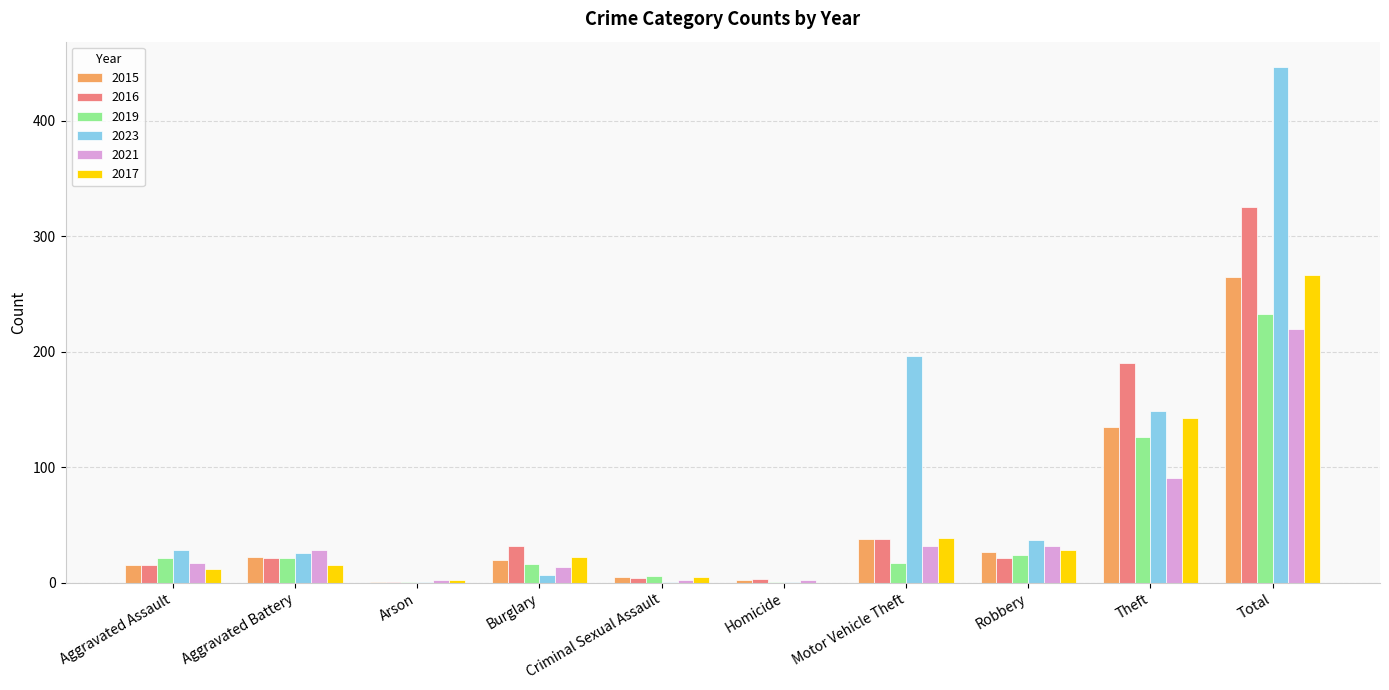

Which category has the highest value across all series?

Total